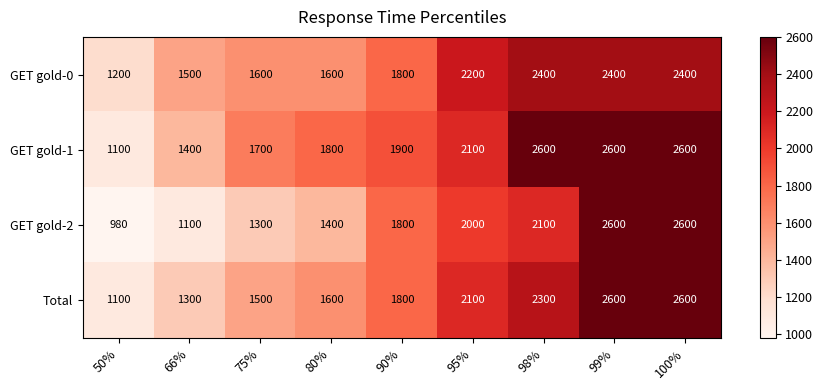

Which series has the largest total across all categories?

GET gold-1